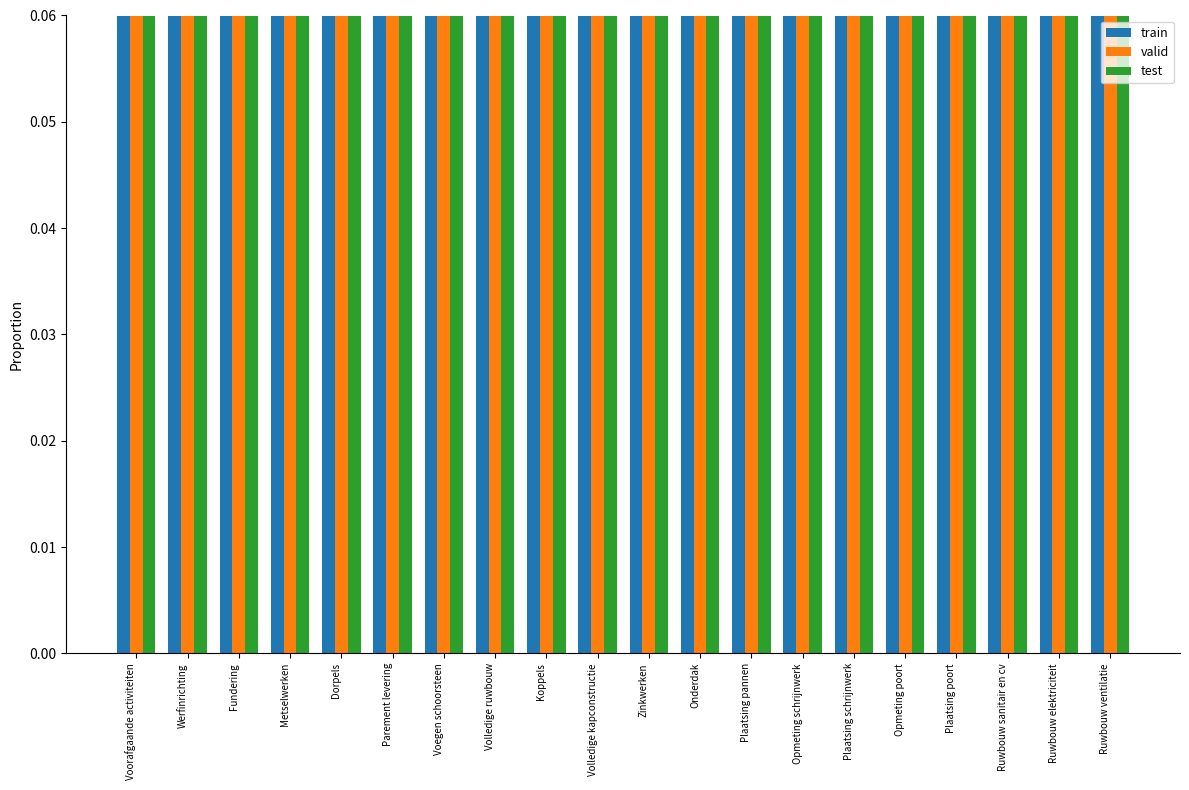

Is it true that train equals 0.7 at Koppels?

False